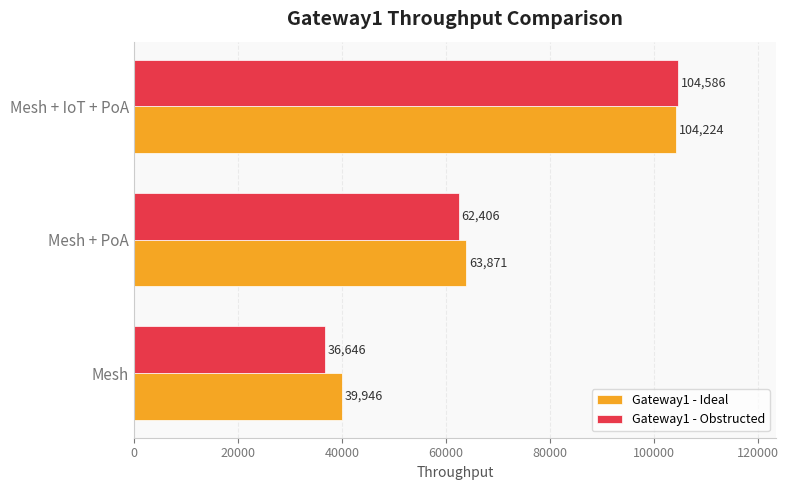

Rank the series by their maximum value, from highest to lowest.

Gateway1 - Obstructed, Gateway1 - Ideal